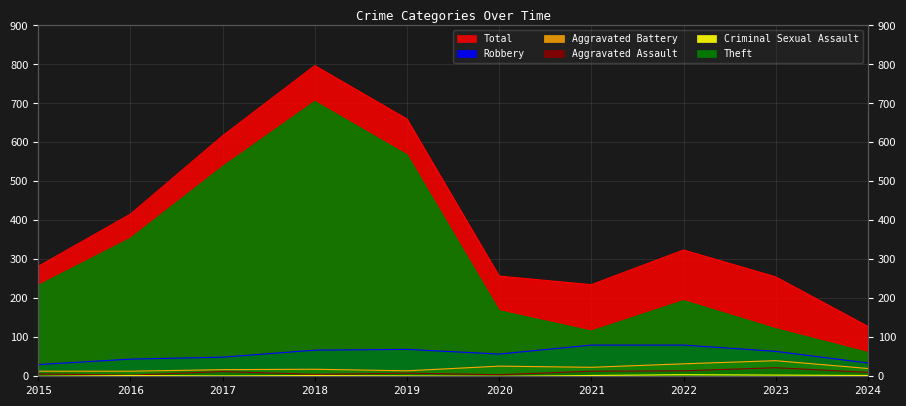

What is the difference between the highest and lowest values at 2017?

616